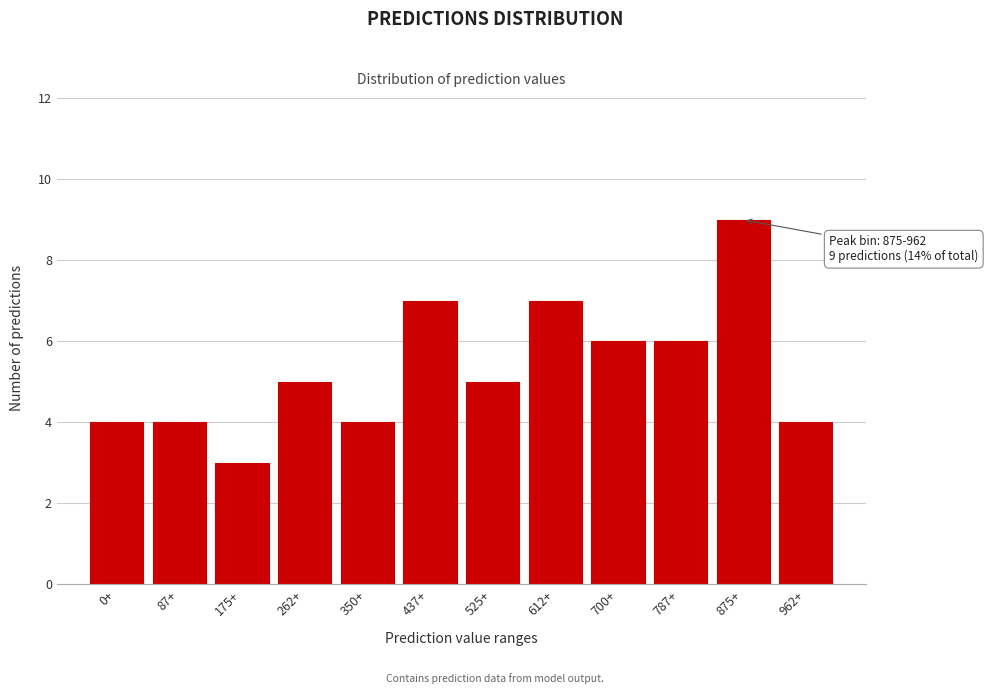

Reading left to right, extract all data points from this chart.

0+=4	87+=4	175+=3	262+=5	350+=4	437+=7	525+=5	612+=7	700+=6	787+=6	875+=9	962+=4